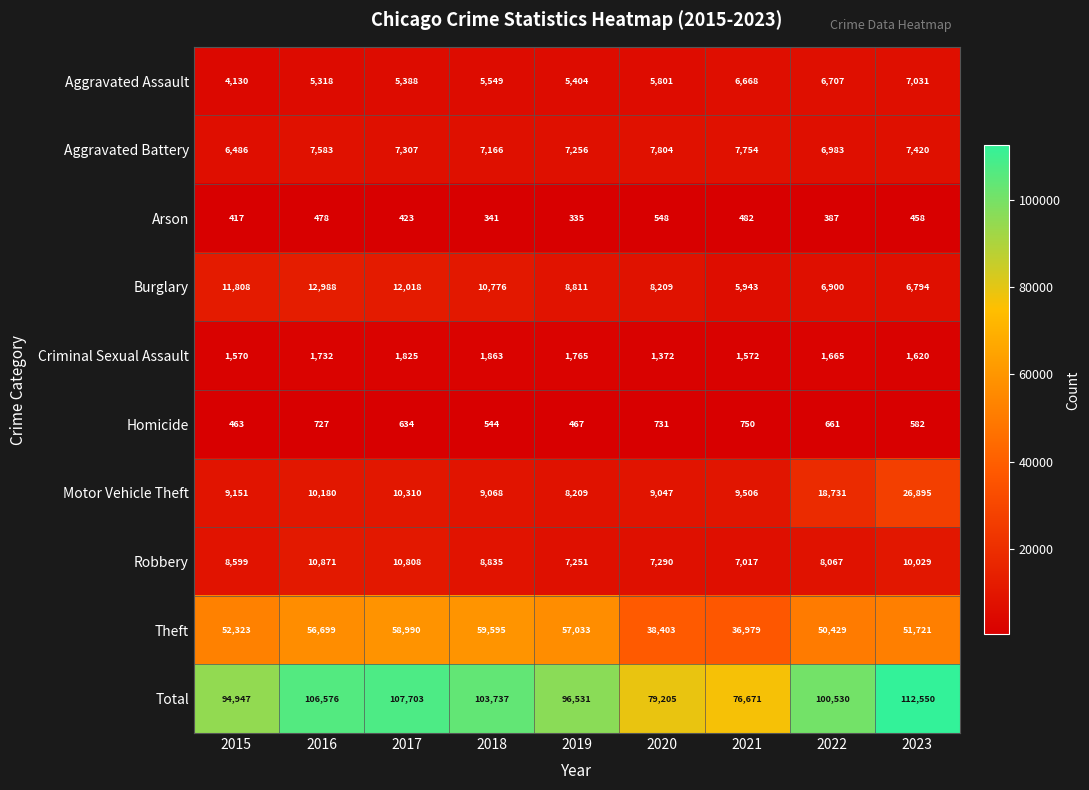

List the series in order of their peak value, highest first.

Total, Theft, Motor Vehicle Theft, Burglary, Robbery, Aggravated Battery, Aggravated Assault, Criminal Sexual Assault, Homicide, Arson